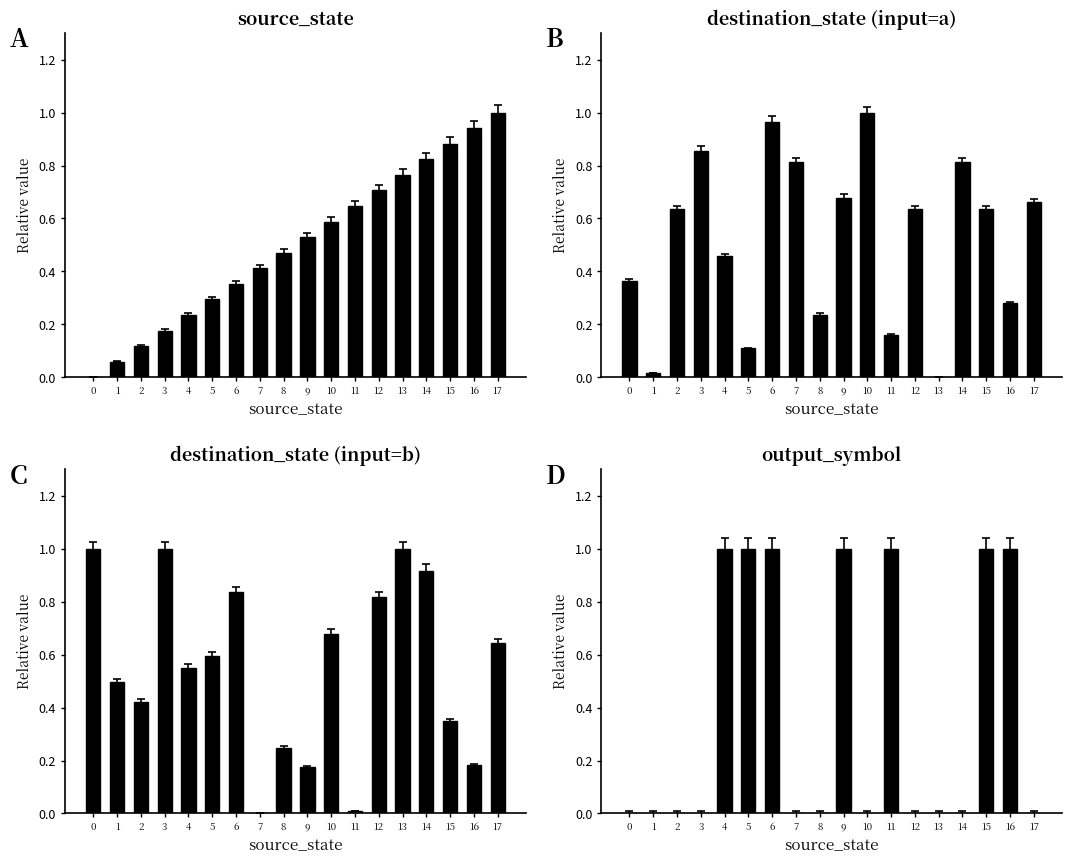

What is the approximate value of destination_state (input=b) at 6?

0.8